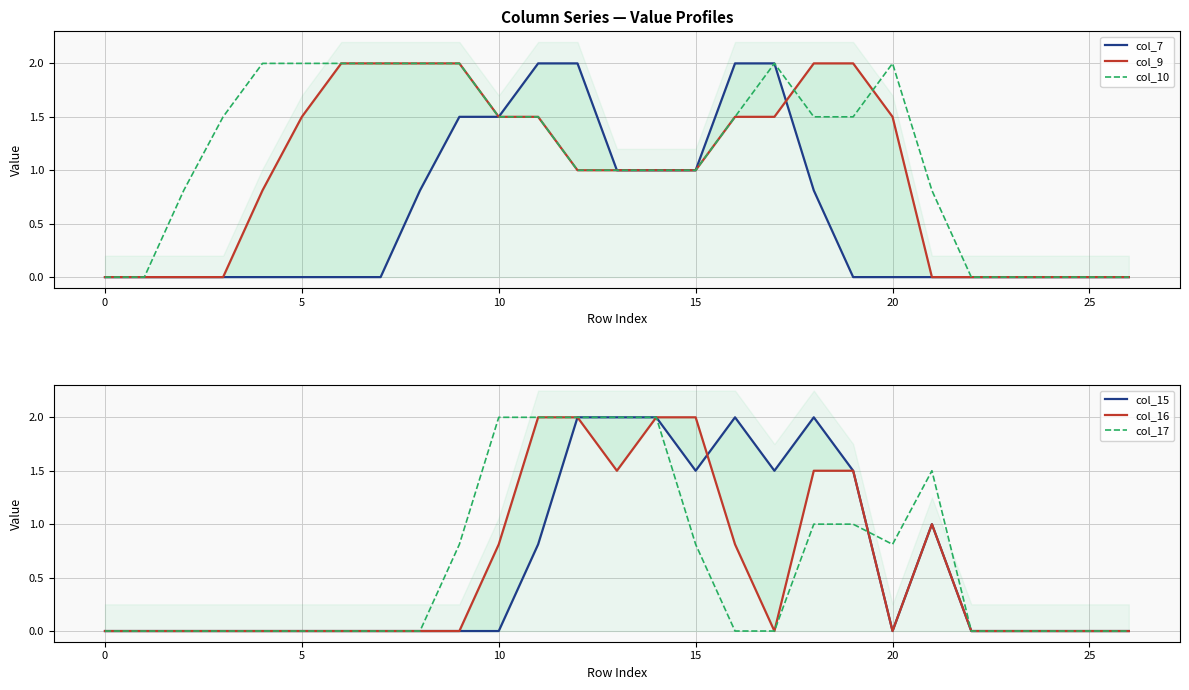

What is the difference between the col_15 values at 26 and 11?

0.8